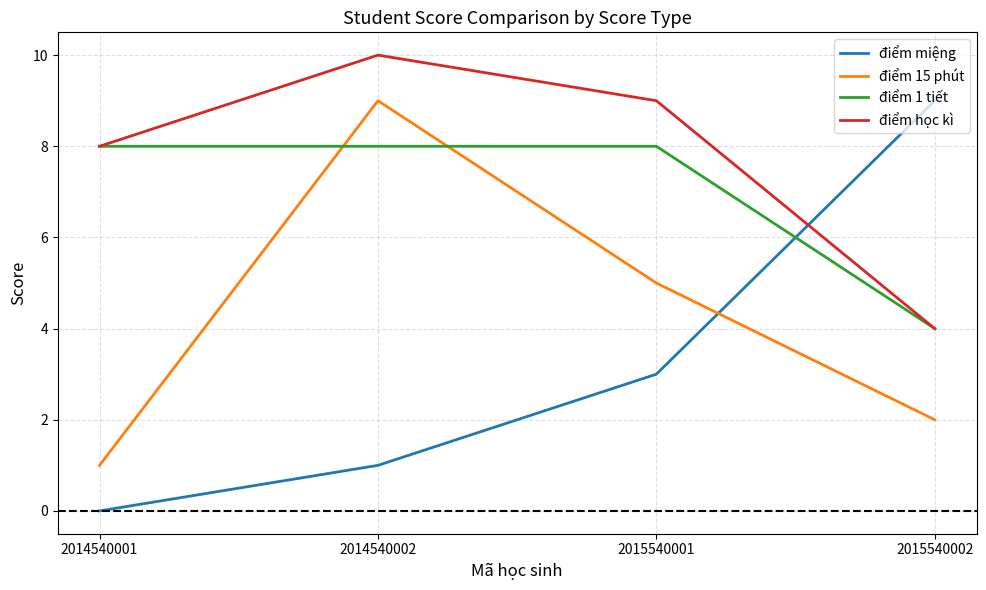

Rank the categories by điểm 15 phút value from highest to lowest.

2014540002, 2015540001, 2015540002, 2014540001